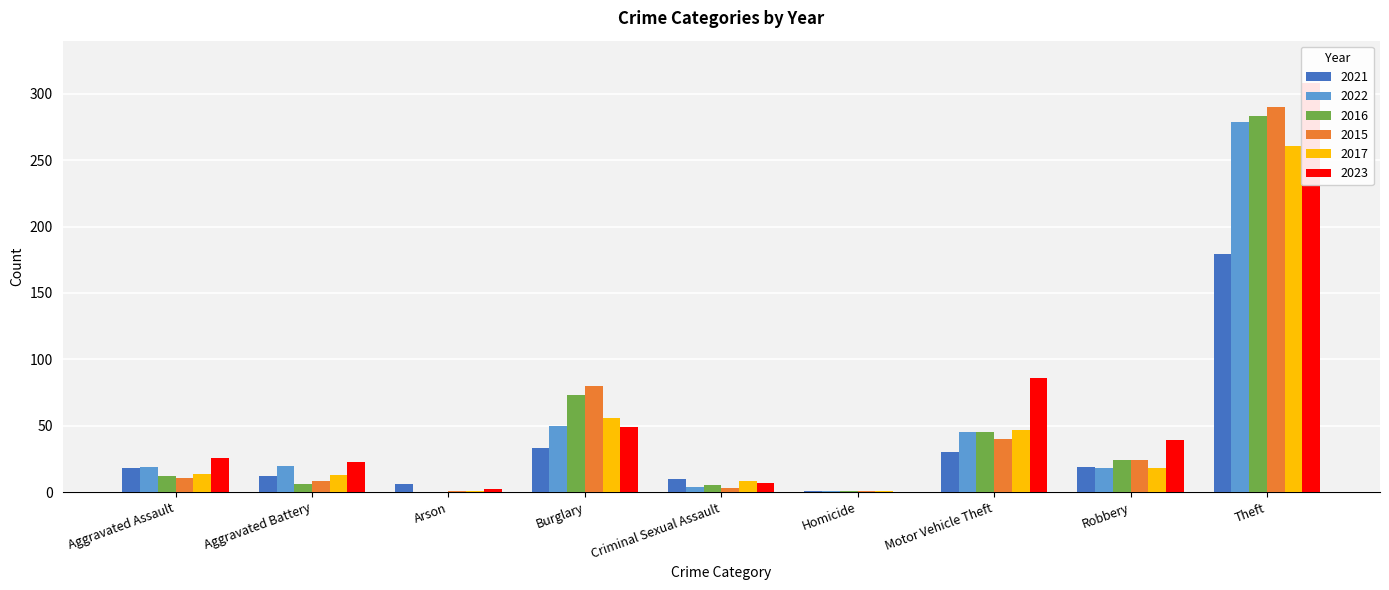

Between Aggravated Battery and Motor Vehicle Theft, which is larger?

Motor Vehicle Theft